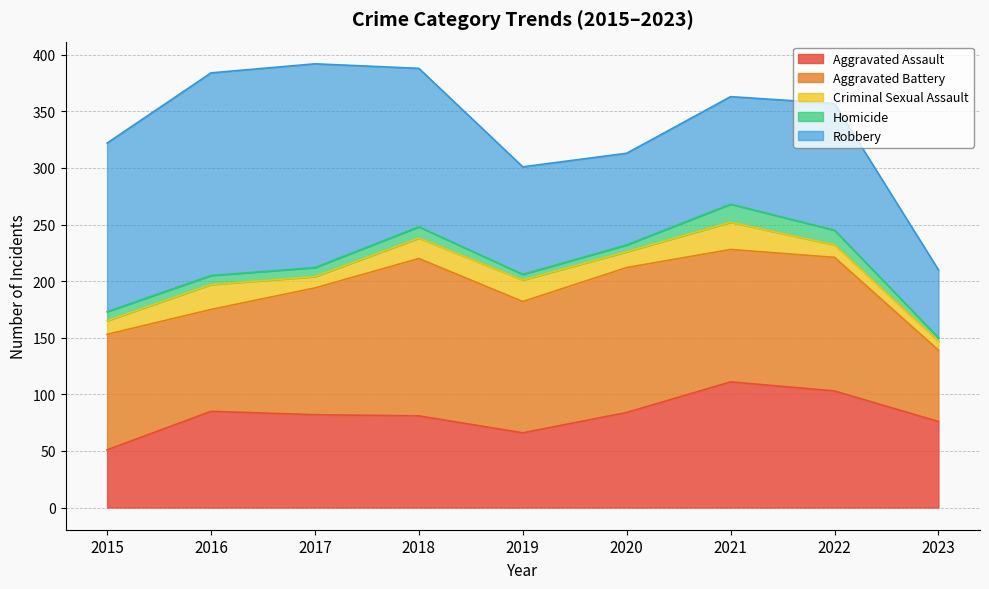

How many interior local peaks does the Aggravated Assault series have?

2